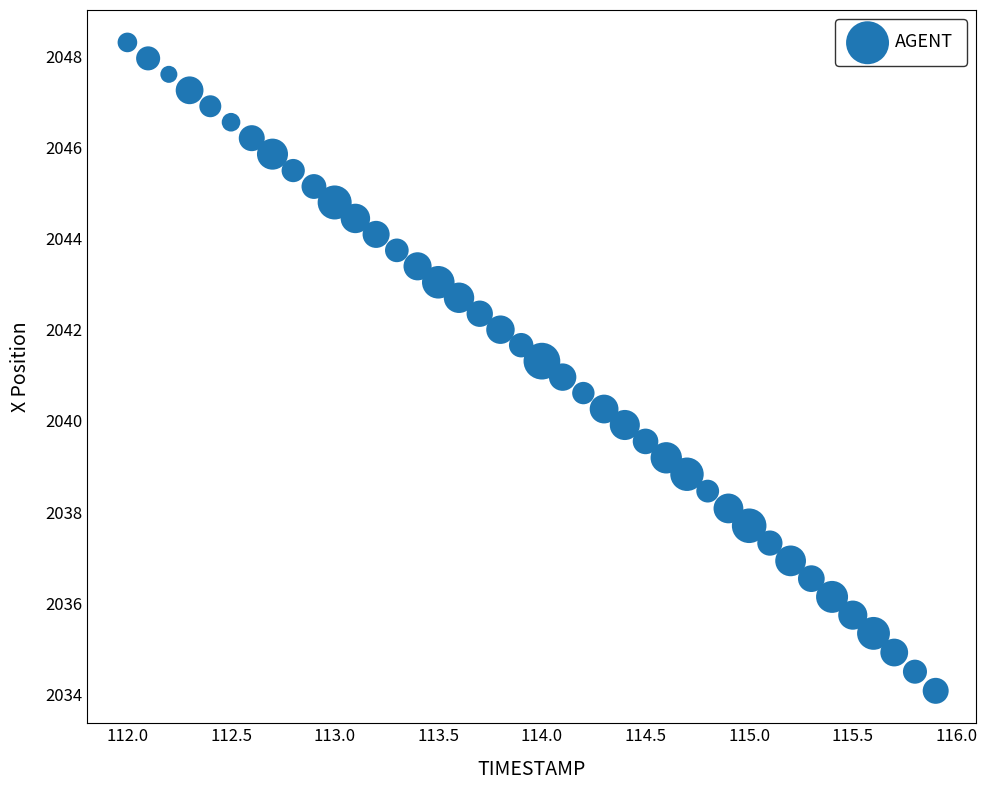

What is the range of X values (max minus min)?

3.9